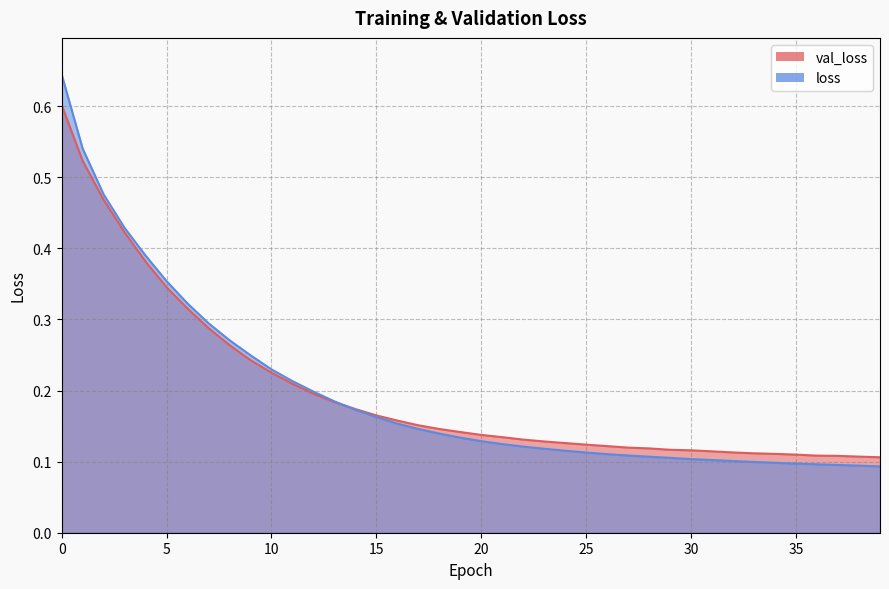

True or false: loss has more than 1 interior local peaks.

False